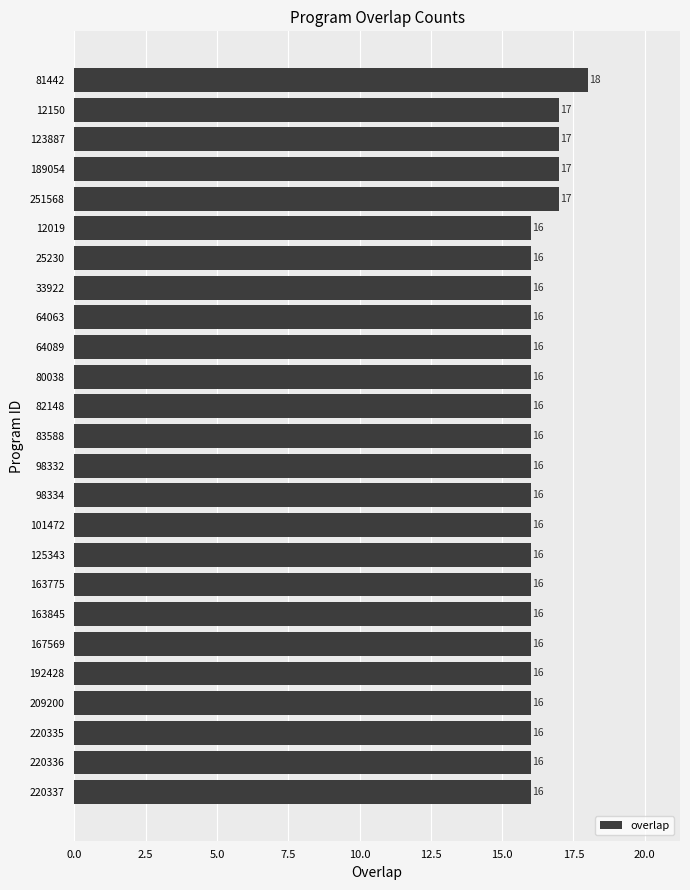

How many values exceed 16?

5